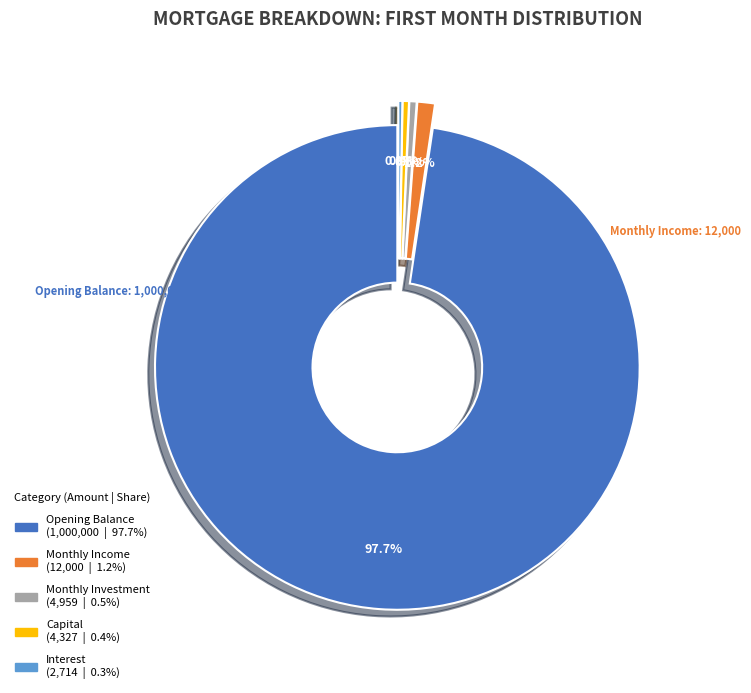

Approximately how many times larger is the value at Monthly Income compared to Capital?

2.8